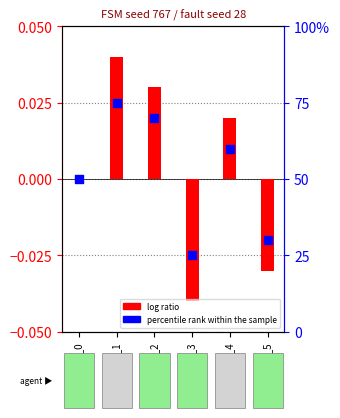

Which series has the largest total across all categories?

percentile rank within the sample